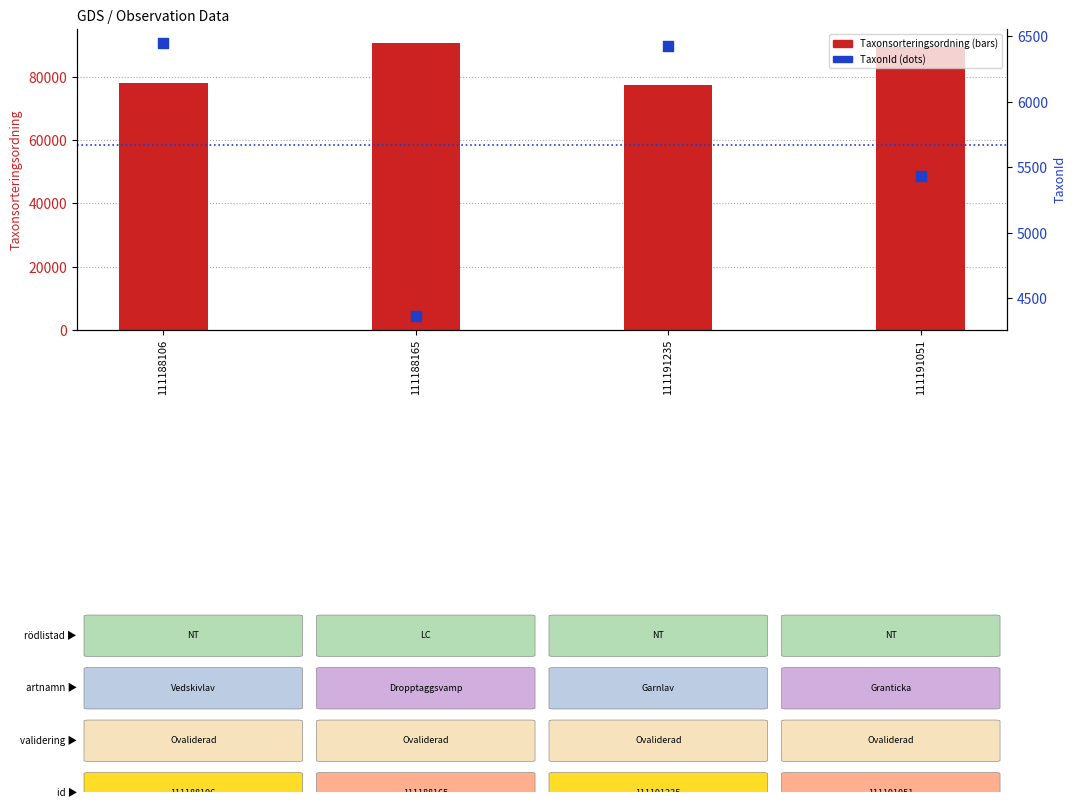

What is the total value across all series at 111191051?

94855